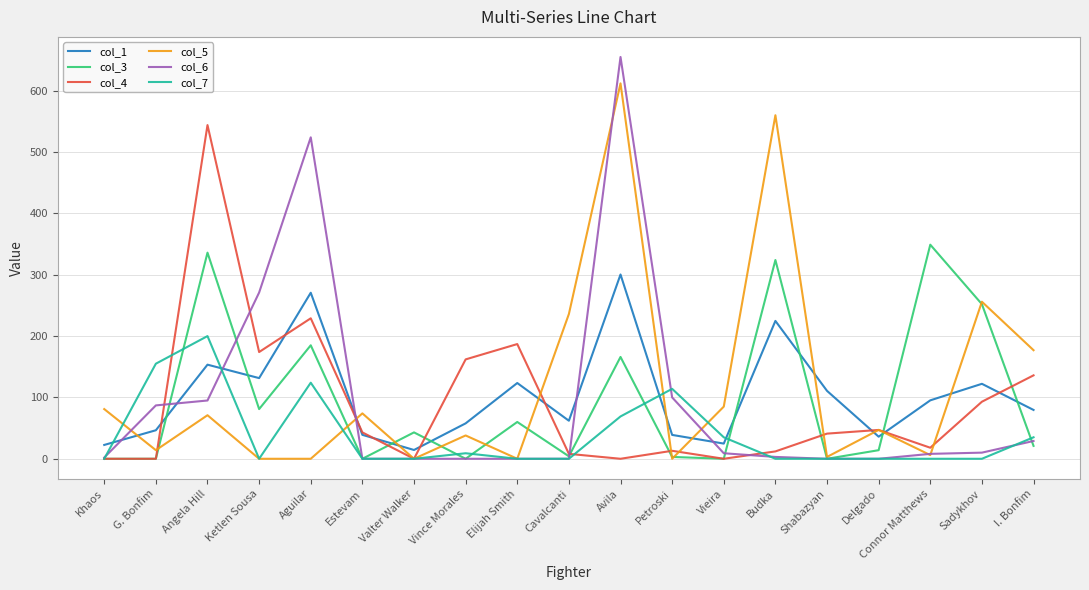

What is the average value of the col_6 series?

94.4